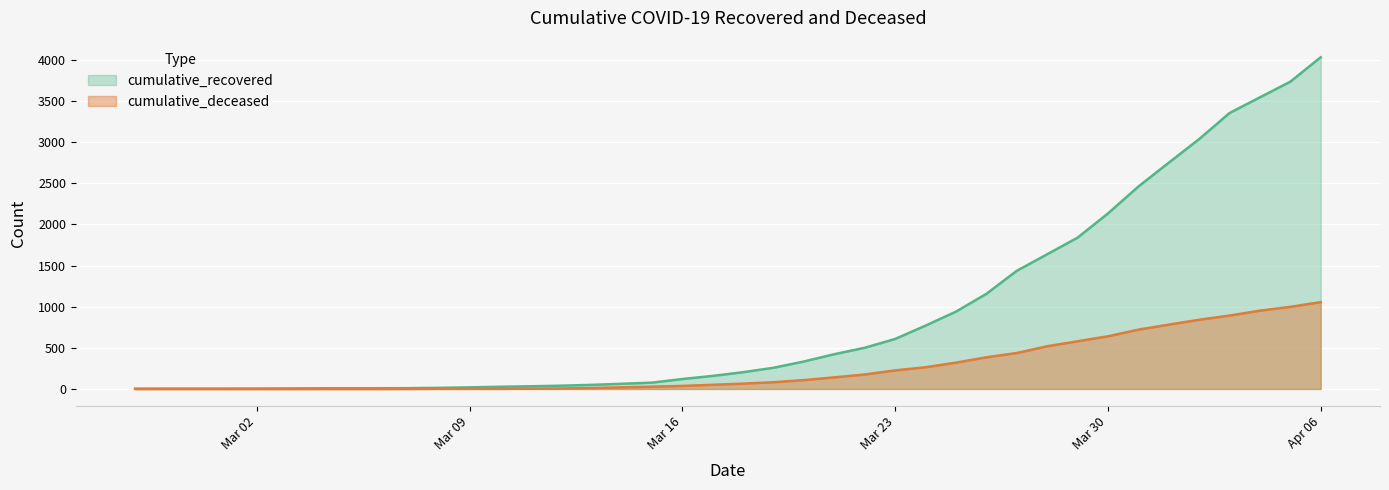

Which series has the largest range (max minus min)?

cumulative_recovered